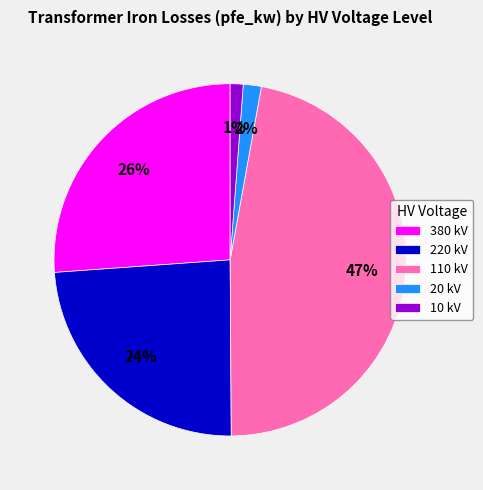

How many segments does this pie chart have?

5